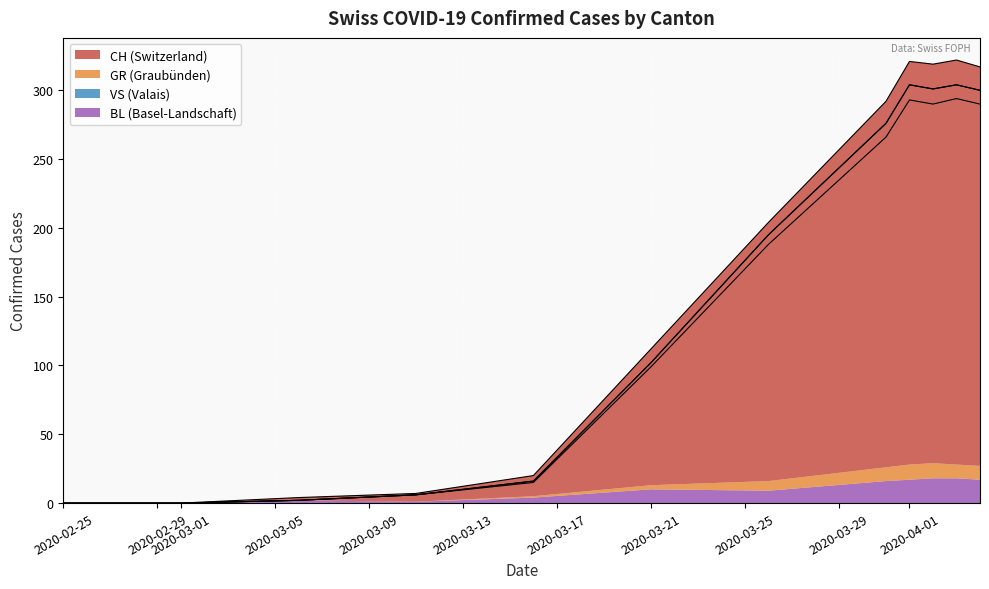

What is the difference between the second highest and second lowest values in the GR series?

14